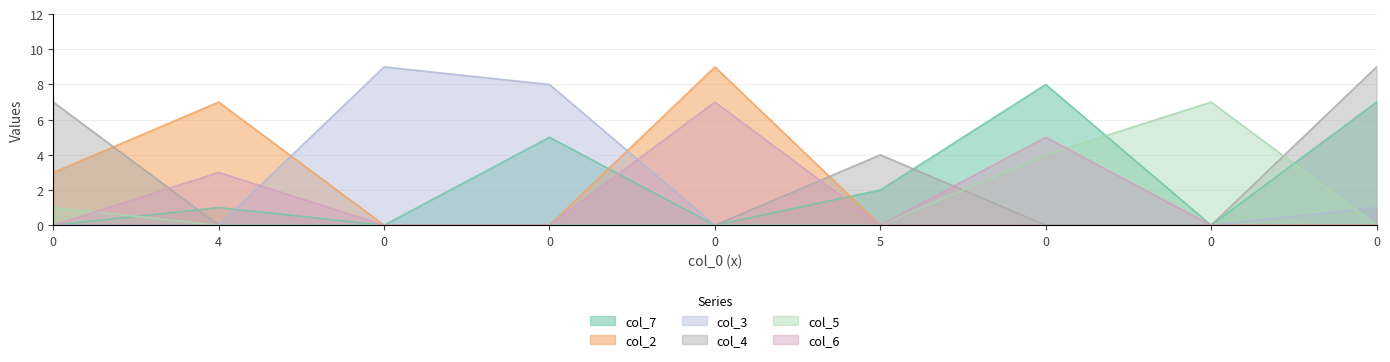

Which series has the largest range (max minus min)?

col_2